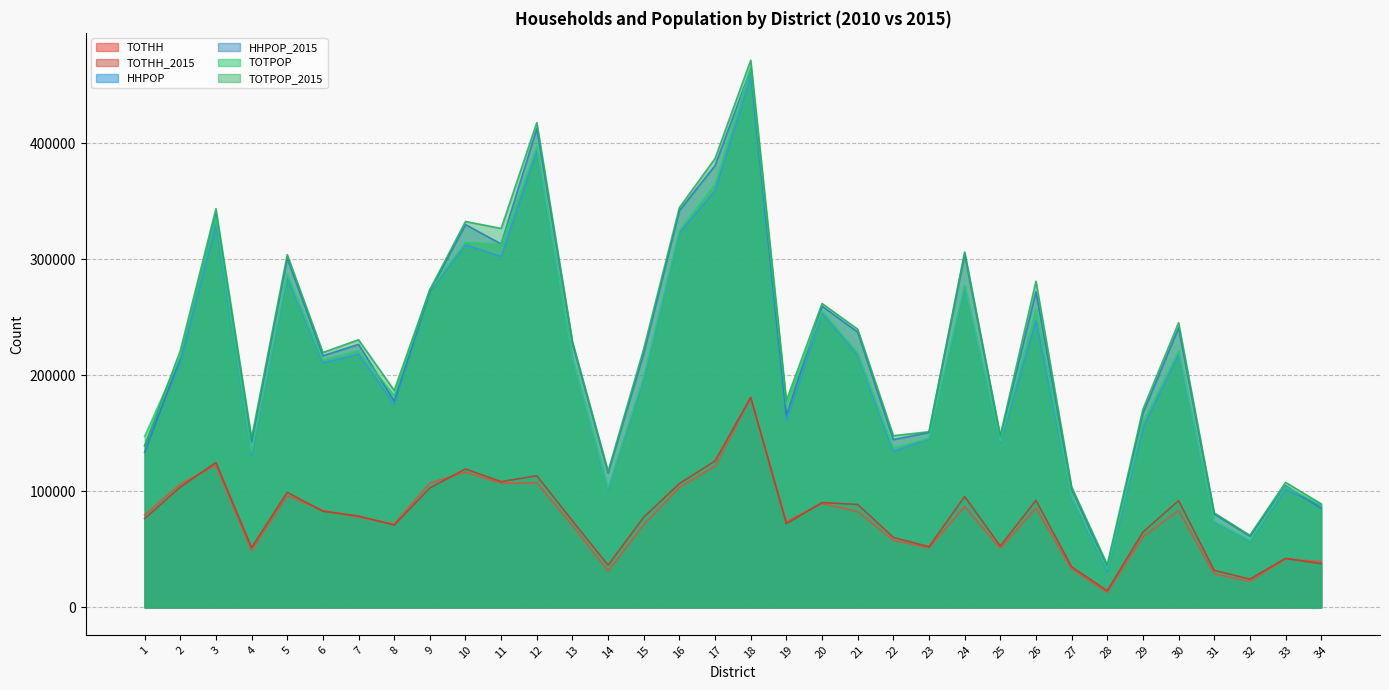

Between 17 and 25, which series saw the biggest shift?

TOTPOP_2015